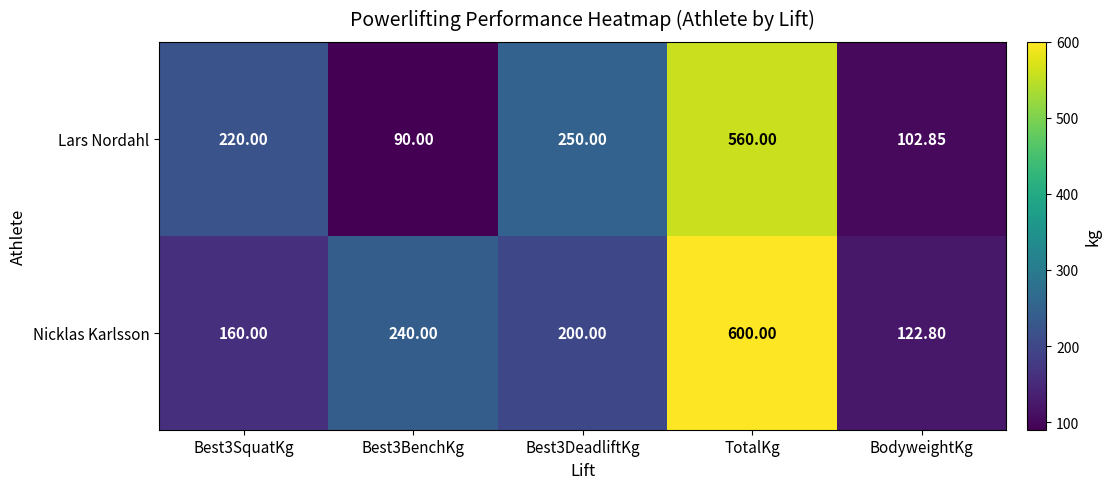

List the series in order of their peak value, lowest first.

Lars Nordahl, Nicklas Karlsson